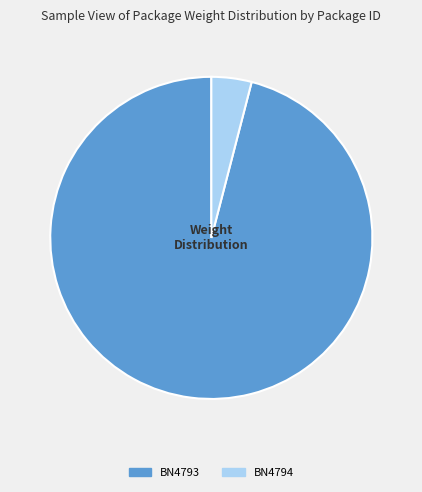

Combined, do BN4793 and BN4794 account for over 50%?

Yes